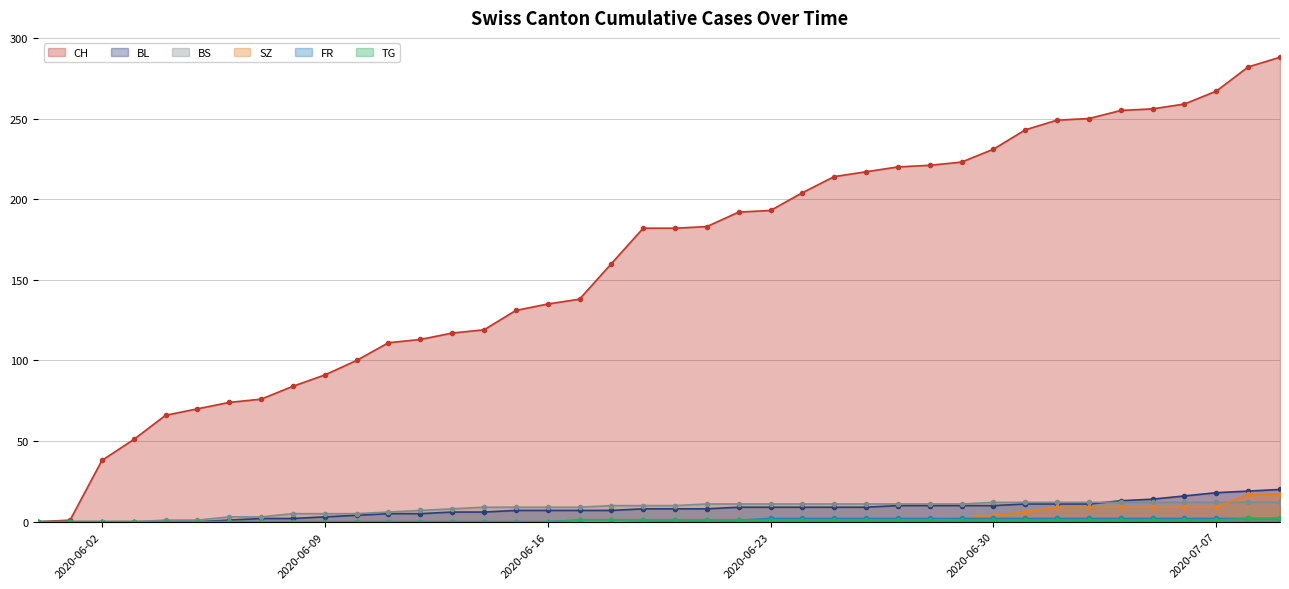

Is it true that BS equals 3 at 2020-06-17?

False